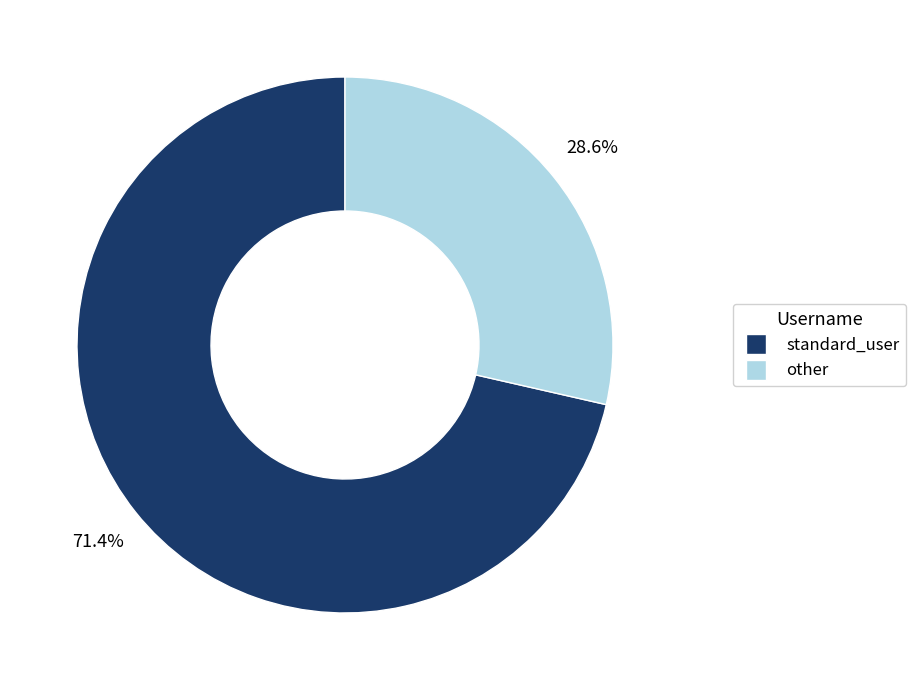

How many segments does this pie chart have?

2